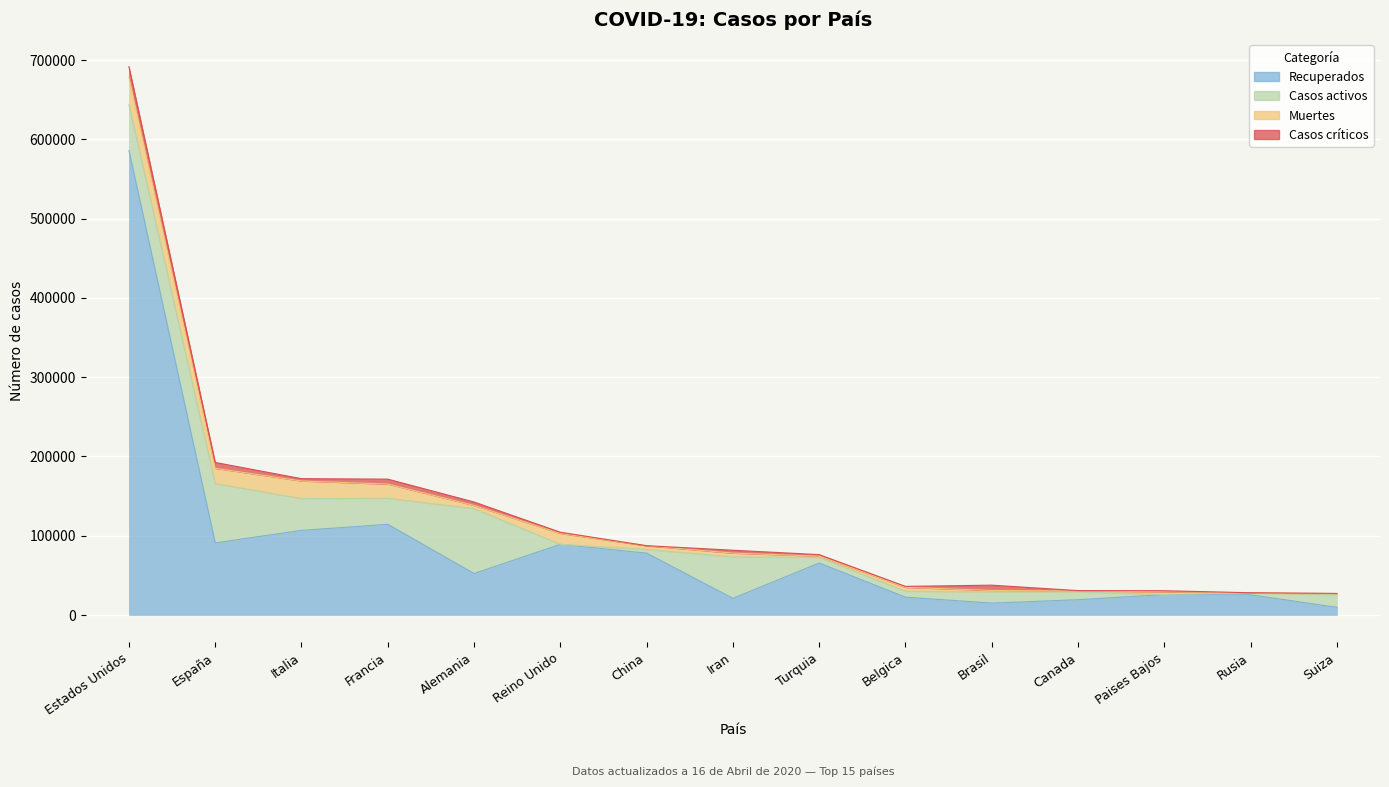

Is the value of Casos activos at Iran greater than the value of Casos críticos at Turquia?

Yes